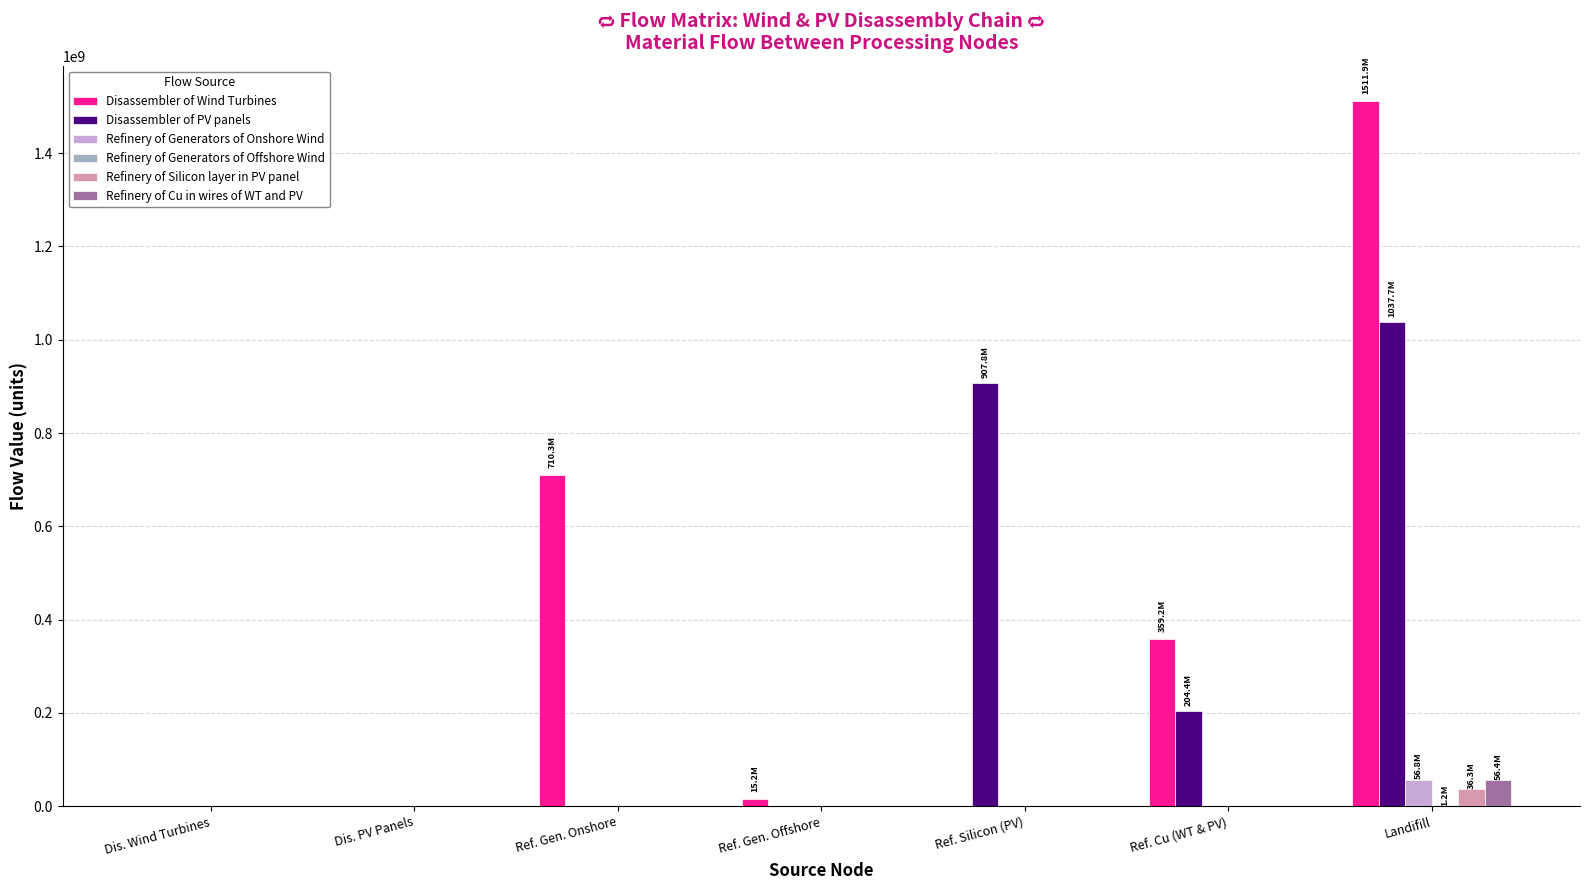

Is it true that Disassembler of PV panels equals 1037680863.1 at Landifill?

True